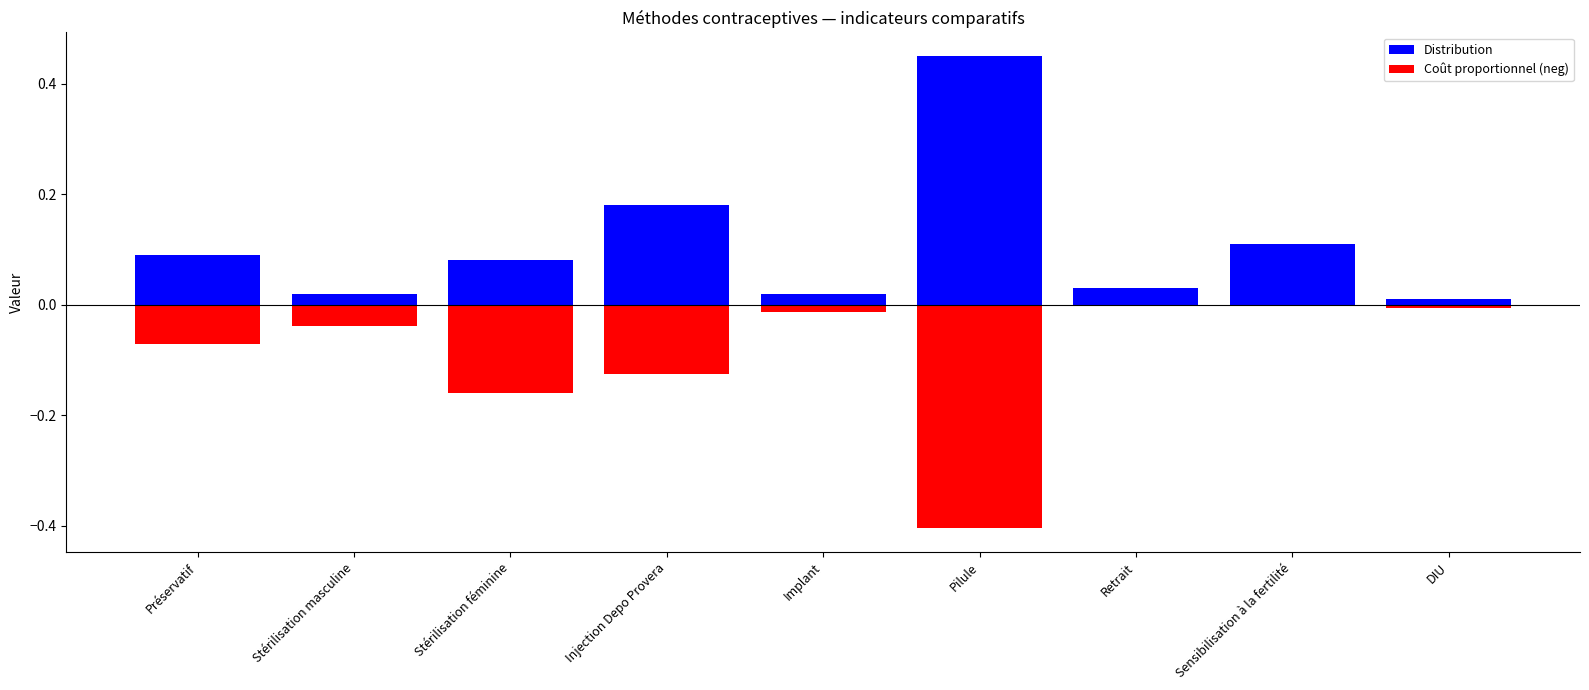

What is the difference between the second highest and second lowest values in the Distribution series?

0.2